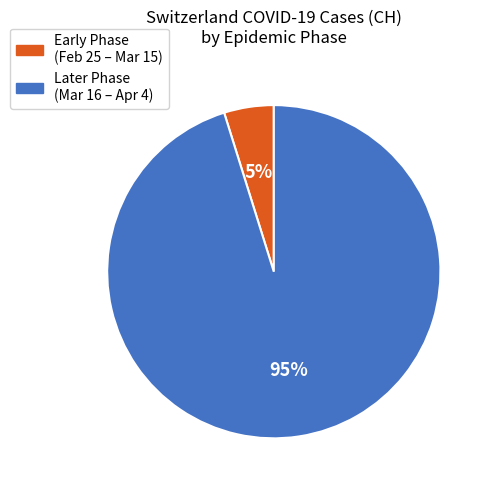

Is there any slice that represents more than half of the pie?

Yes